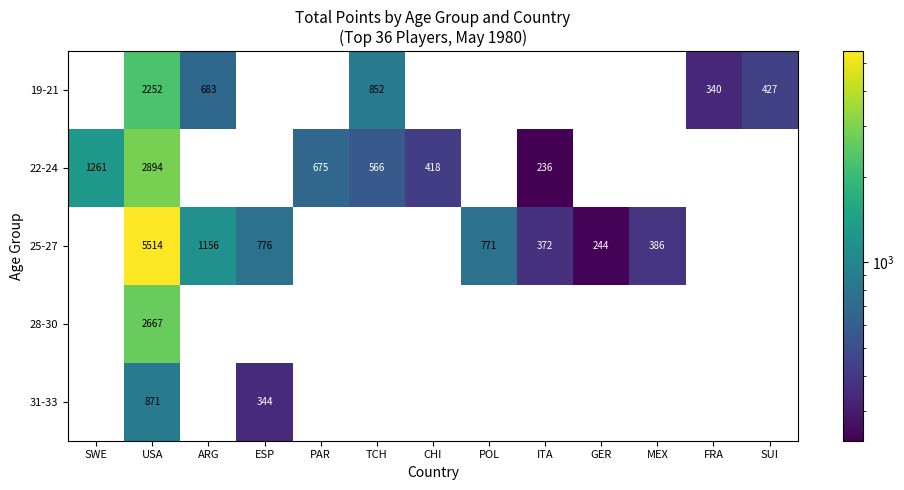

The 19-21 series shows 427 at SUI. True or false?

True